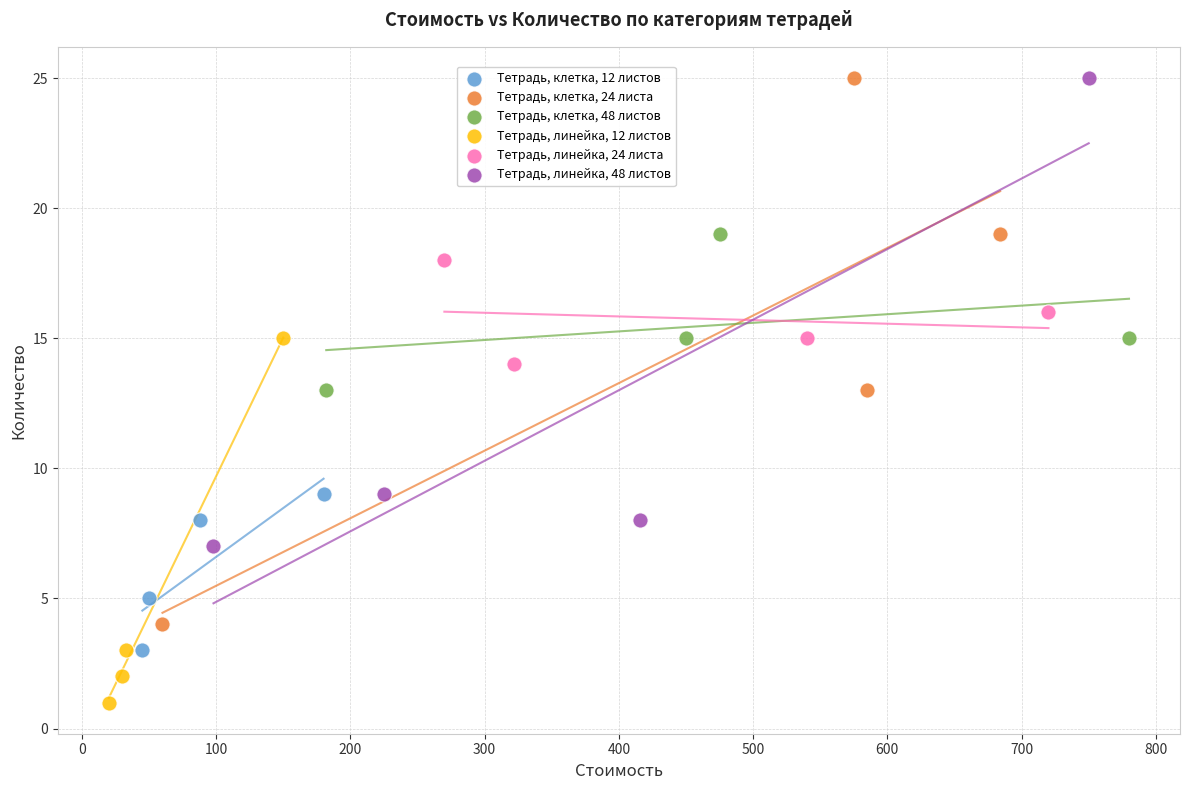

What are all the series names shown in the legend?

Тетрадь, клетка, 12 листов, Тетрадь, клетка, 24 листа, Тетрадь, клетка, 48 листов, Тетрадь, линейка, 12 листов, Тетрадь, линейка, 24 листа, Тетрадь, линейка, 48 листов